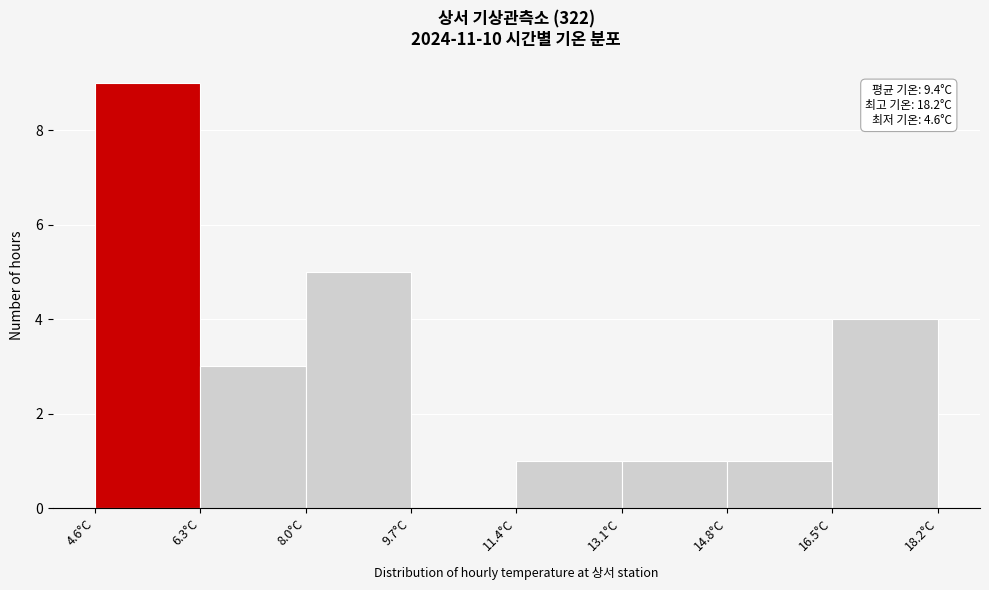

Over which range of the x-axis is the bar tallest?

4.6 to 6.3